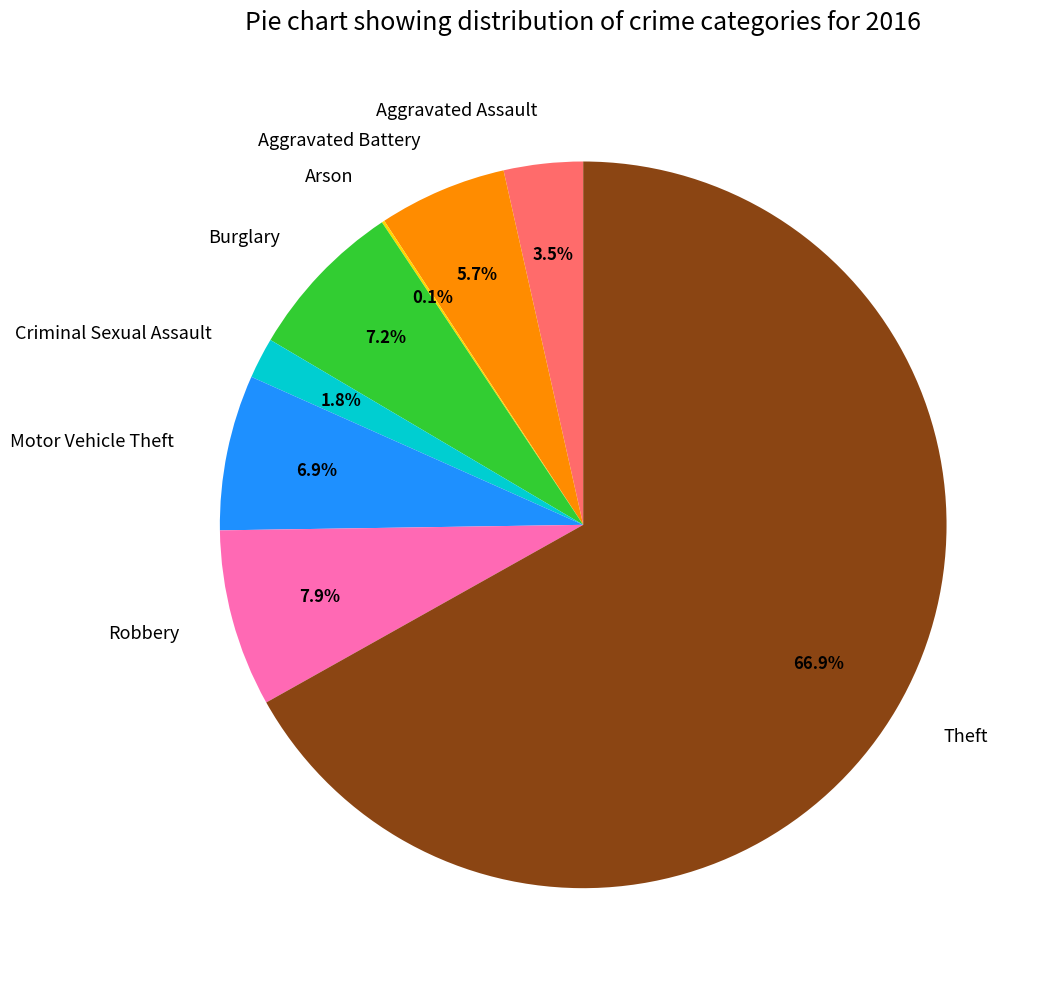

Approximately how many times larger is the value at Theft compared to Burglary?

9.3